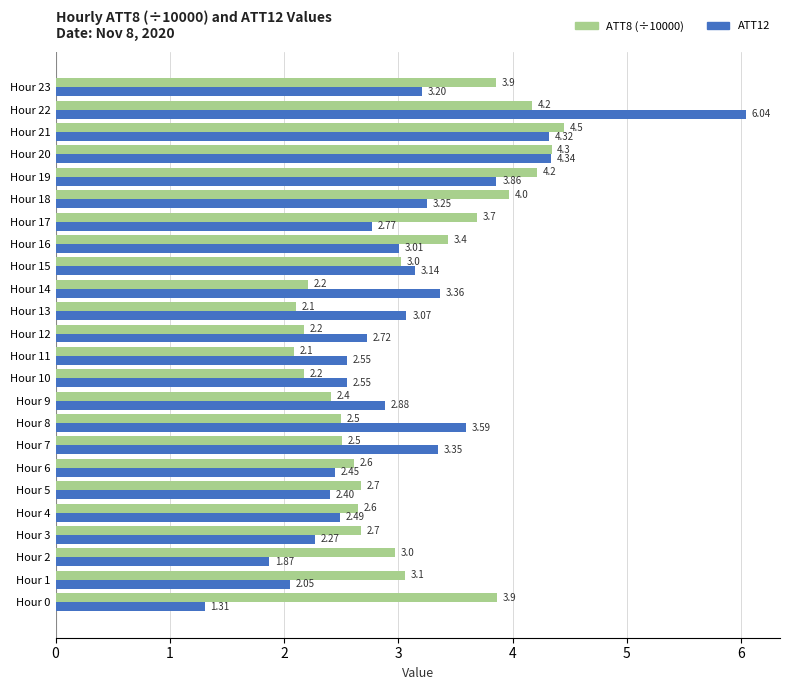

What is the spread (max minus min) of values at Hour 16?

0.4